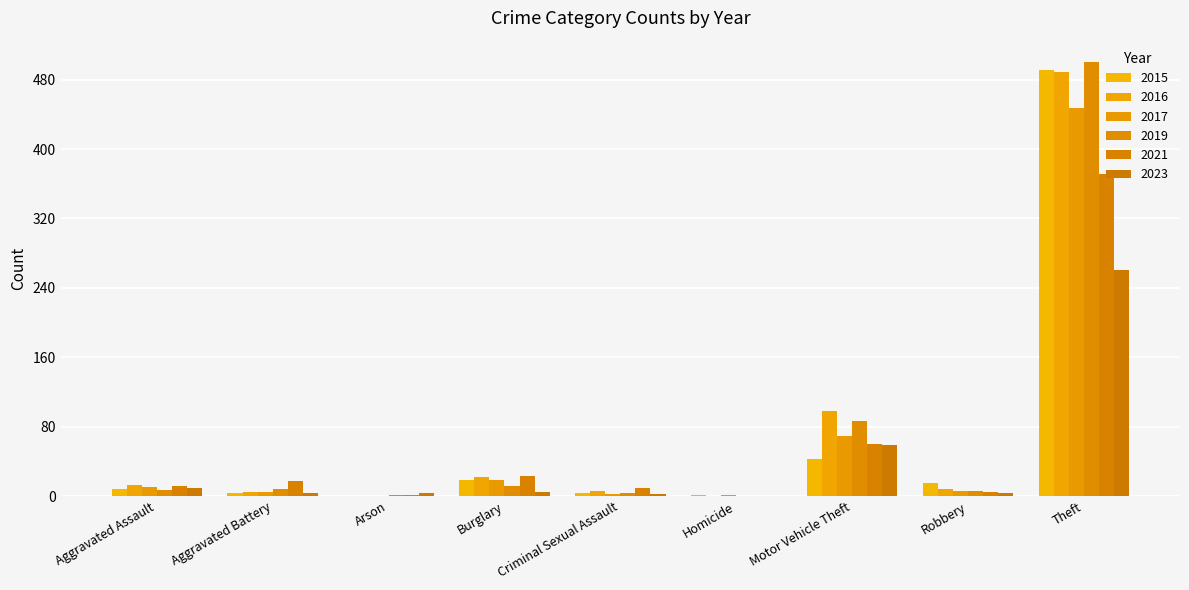

What is the spread (max minus min) of values at Theft?

239